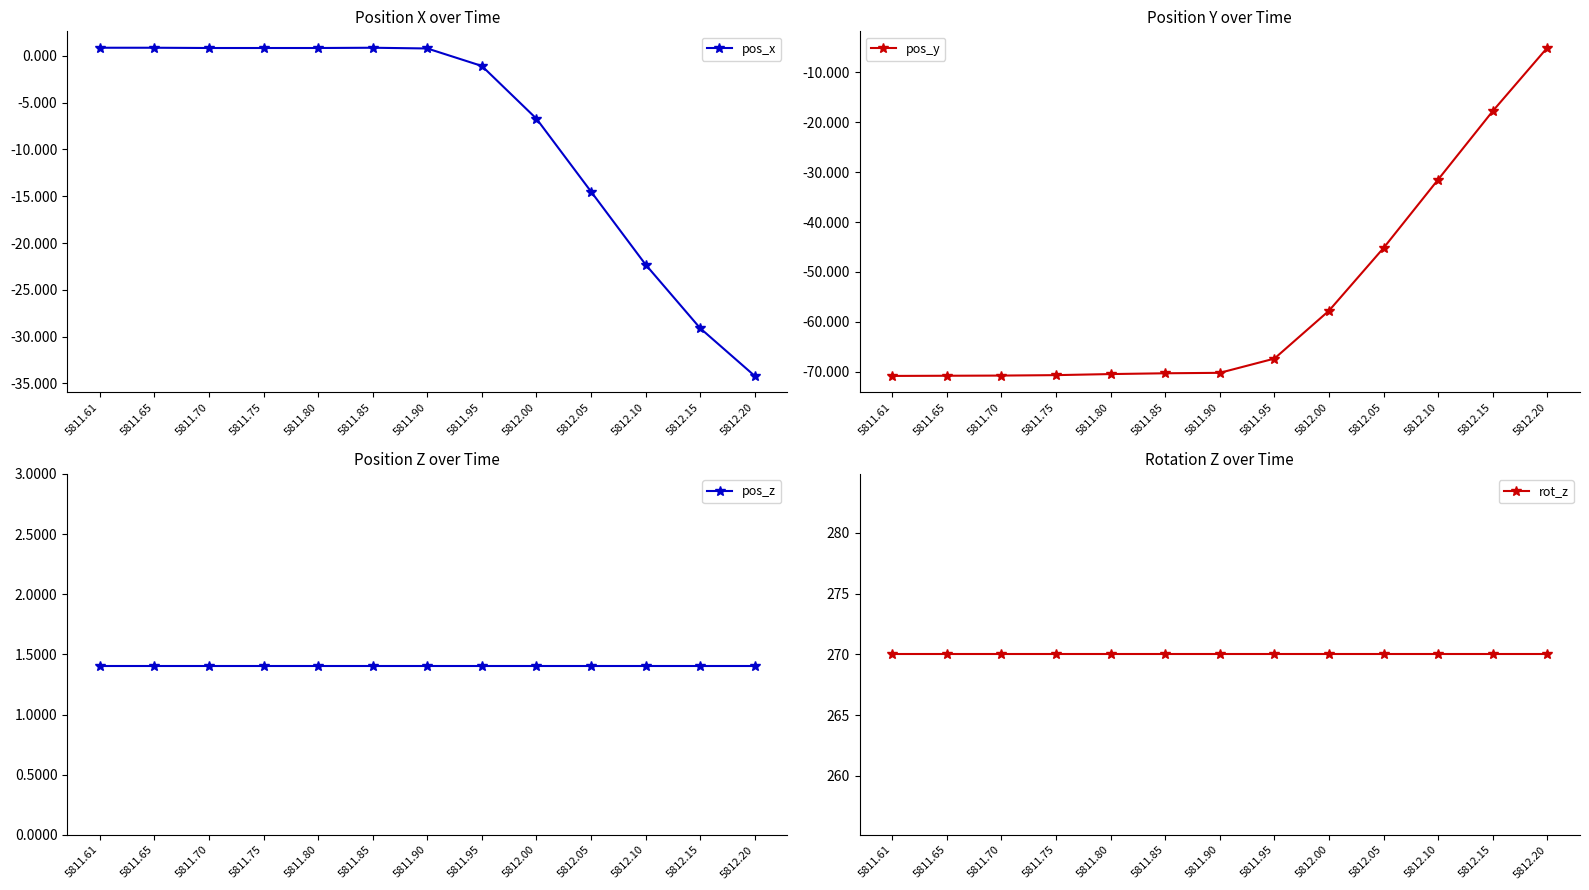

What is the minimum value for pos_y?

-70.8